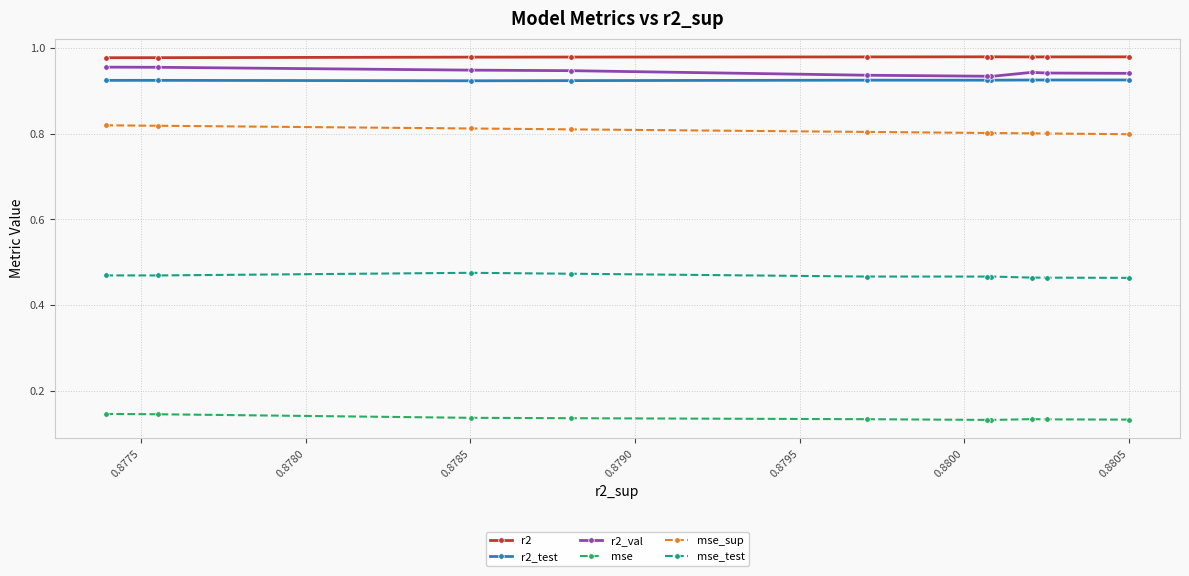

At how many categories does at least one series exceed 0?

10